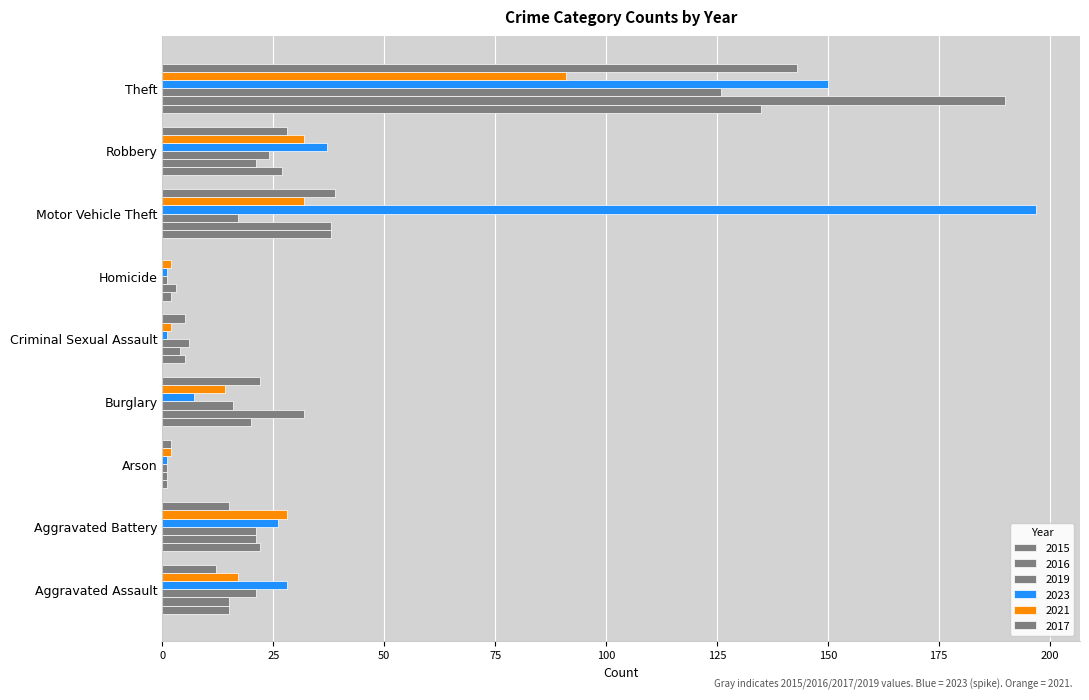

How many distinct data groups are displayed?

6